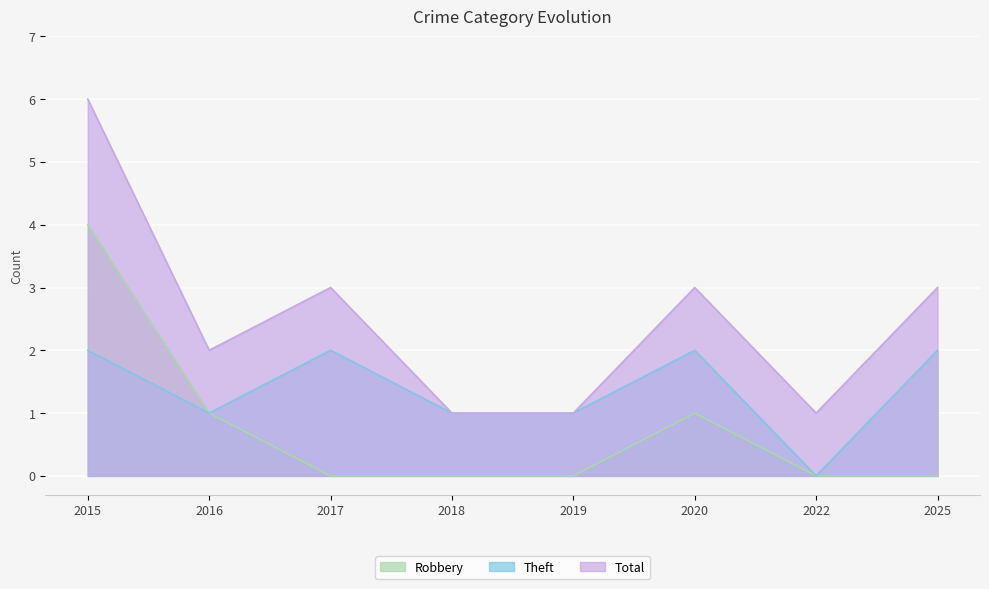

Which series has the largest range (max minus min)?

Total